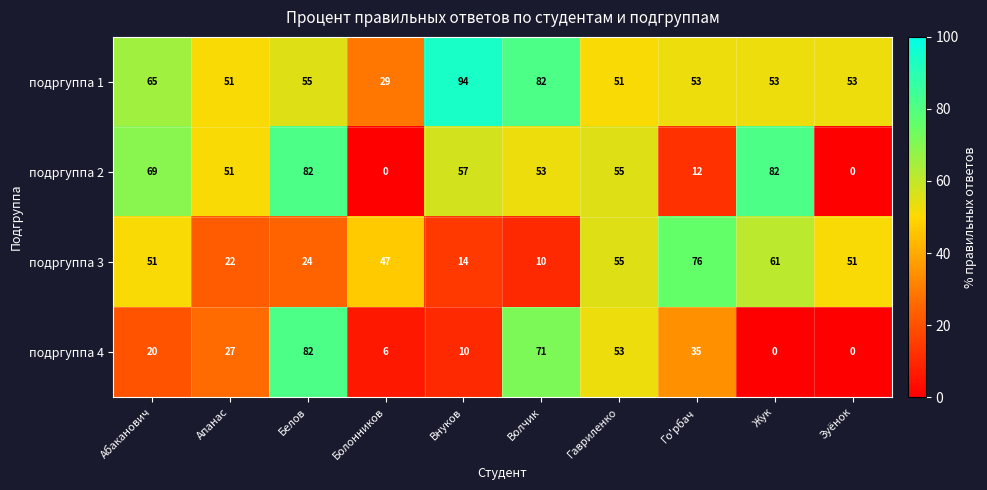

Rank the series by their average value, from highest to lowest.

подргуппа 1, подргуппа 2, подргуппа 3, подргуппа 4